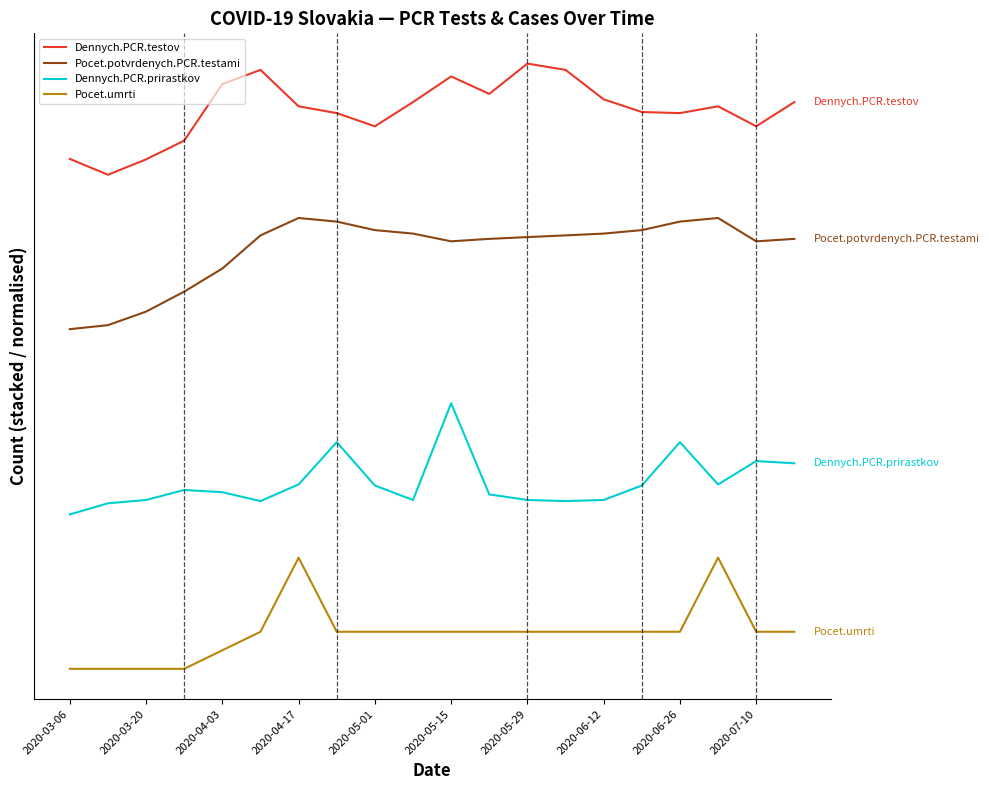

Does the chart display data point markers on the line(s)?

No